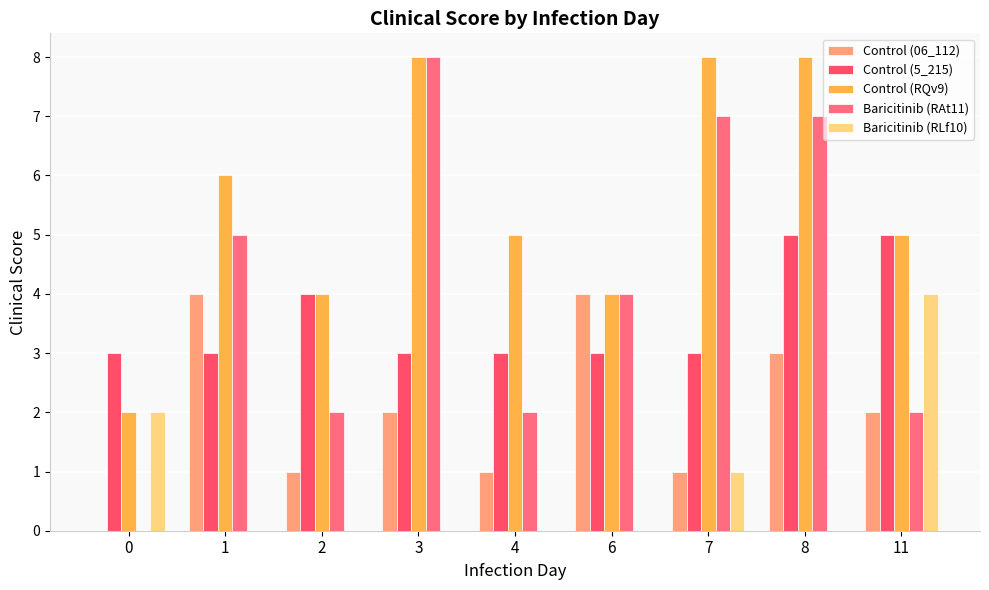

Which series changed the most between 0 and 7?

Baricitinib (RAt11)